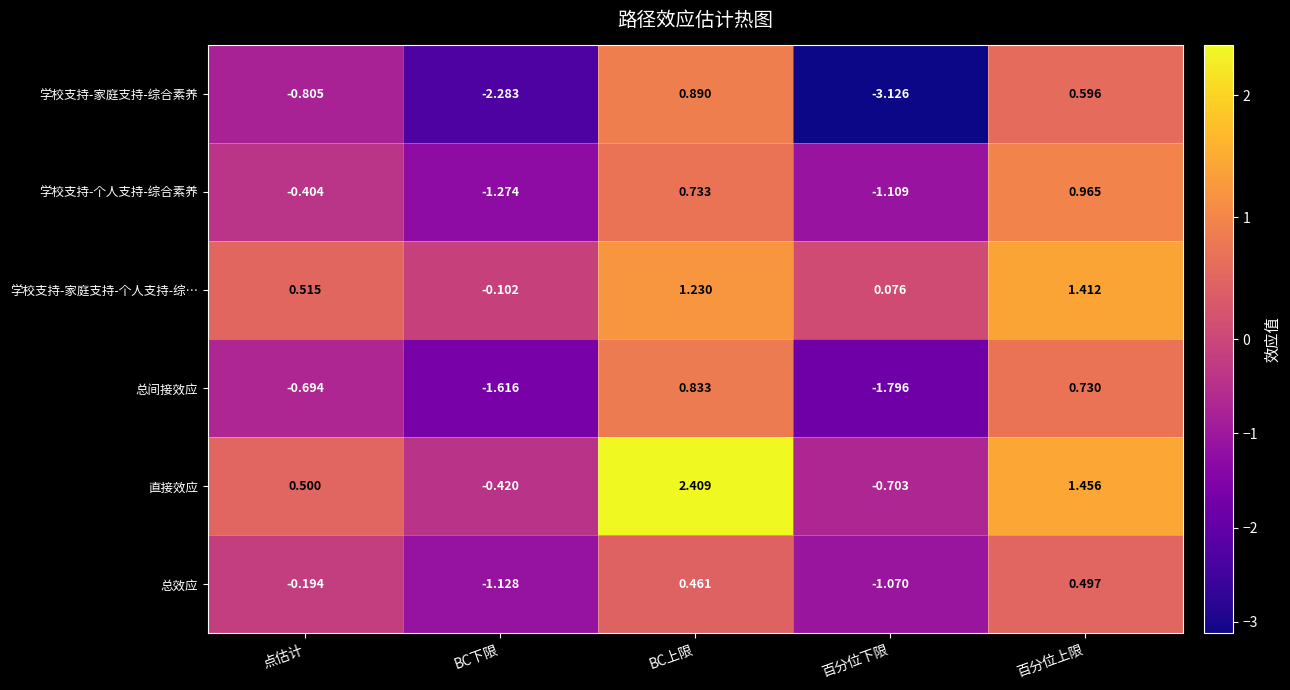

Which series has the largest range (max minus min)?

学校支持-家庭支持-综合素养